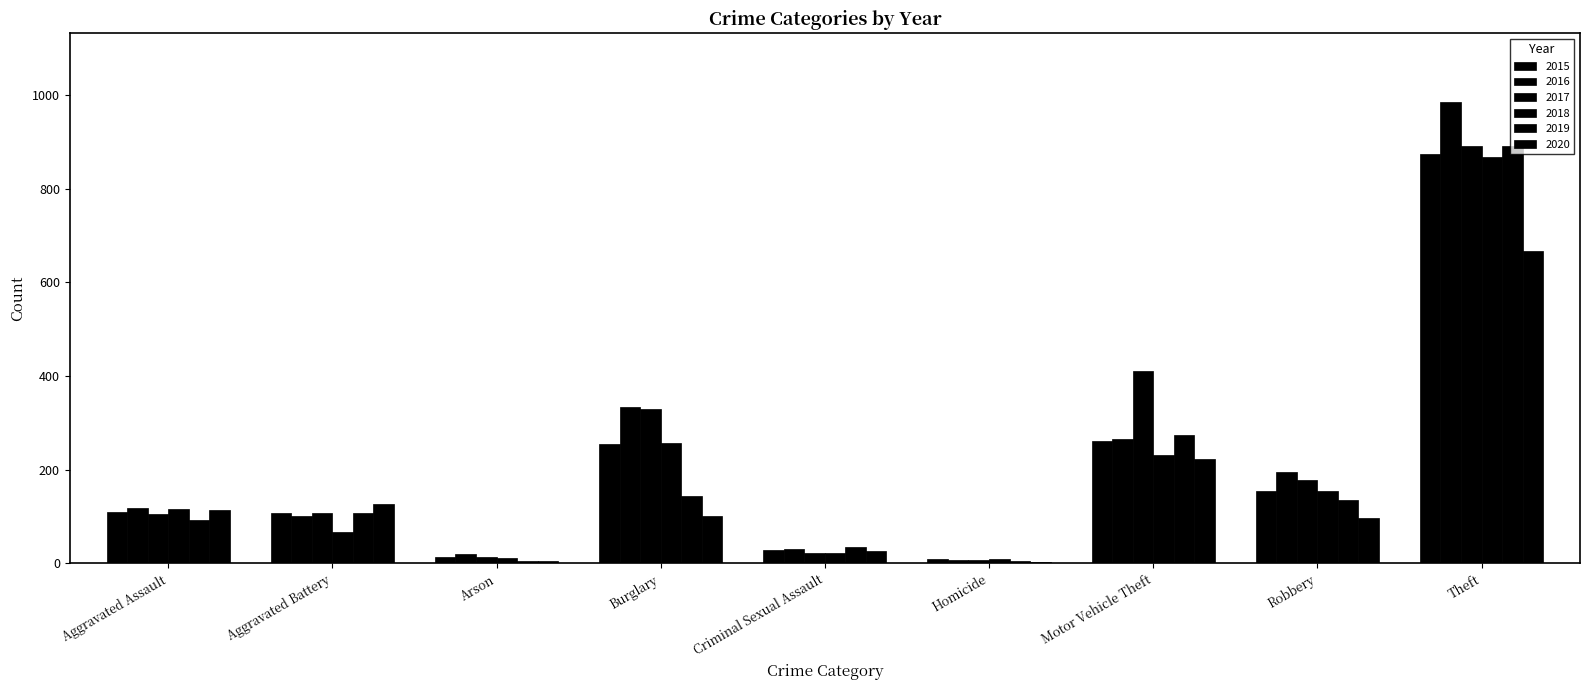

What position from the right is Criminal Sexual Assault?

5